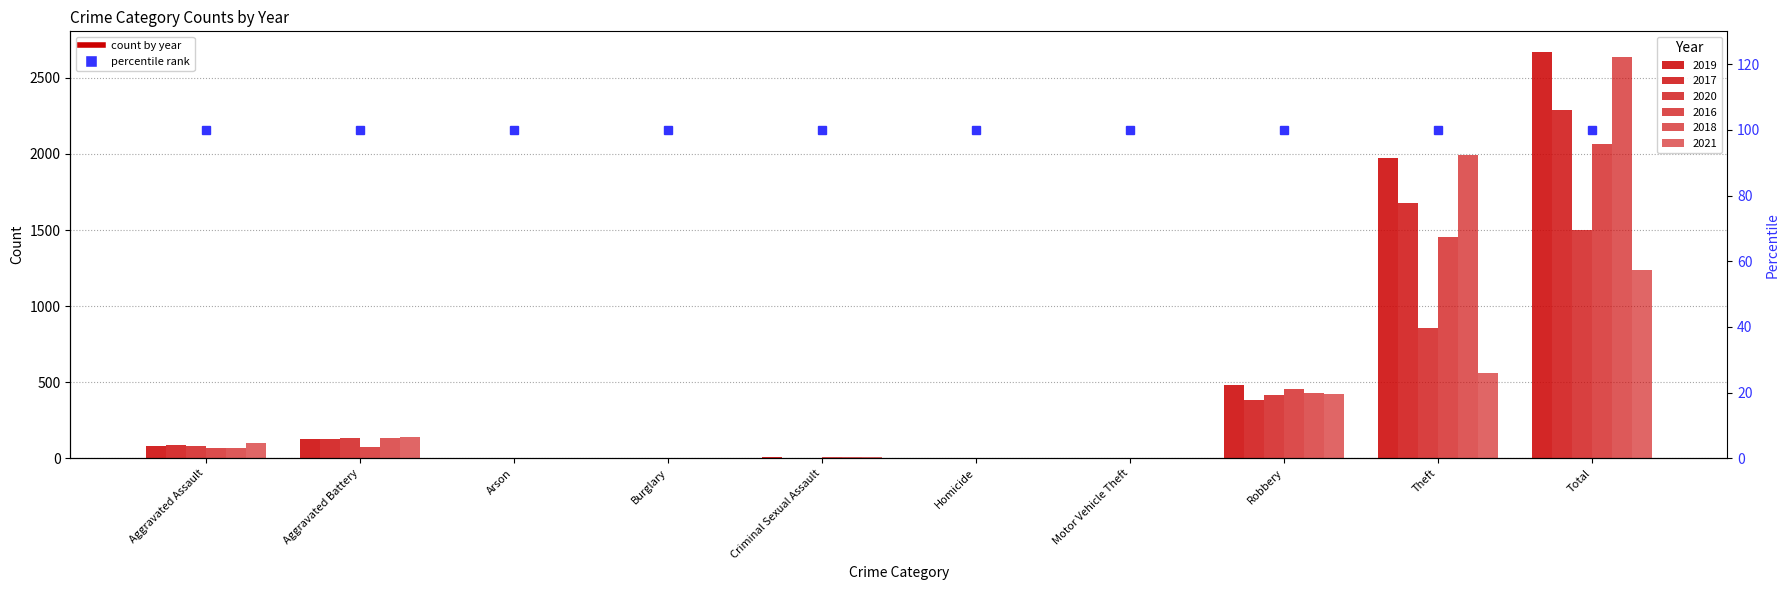

What is the maximum value for 2017?

2286